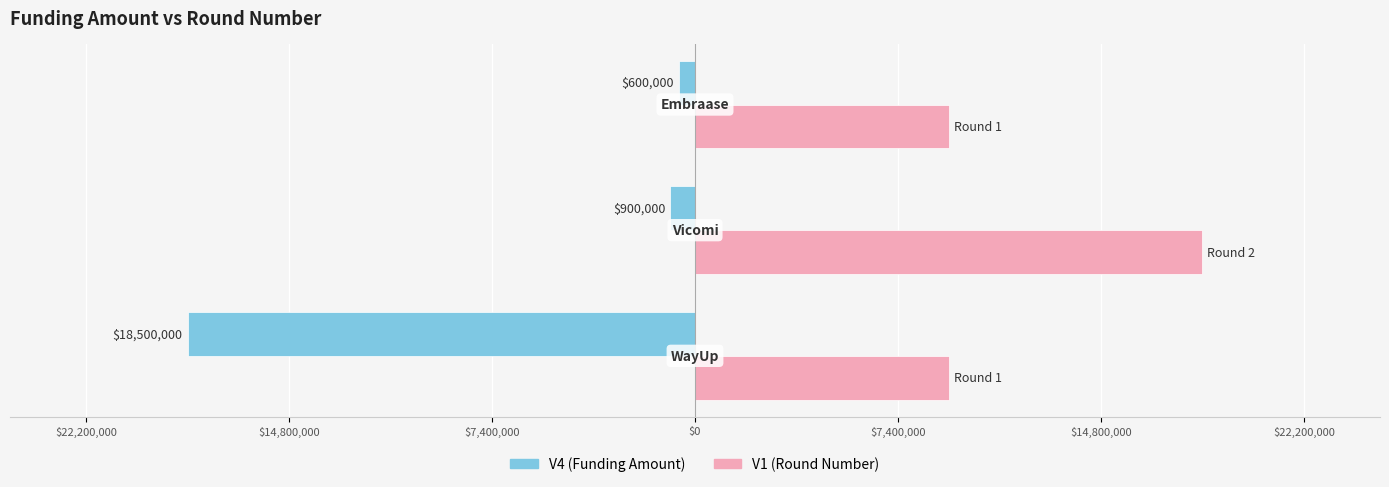

Which series has the widest spread of values?

V4 (Funding Amount)